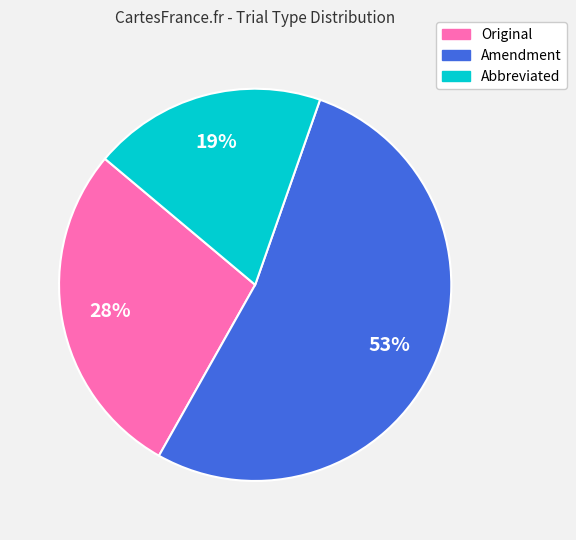

The Abbreviated slice represents 19% of the pie. True or false?

True